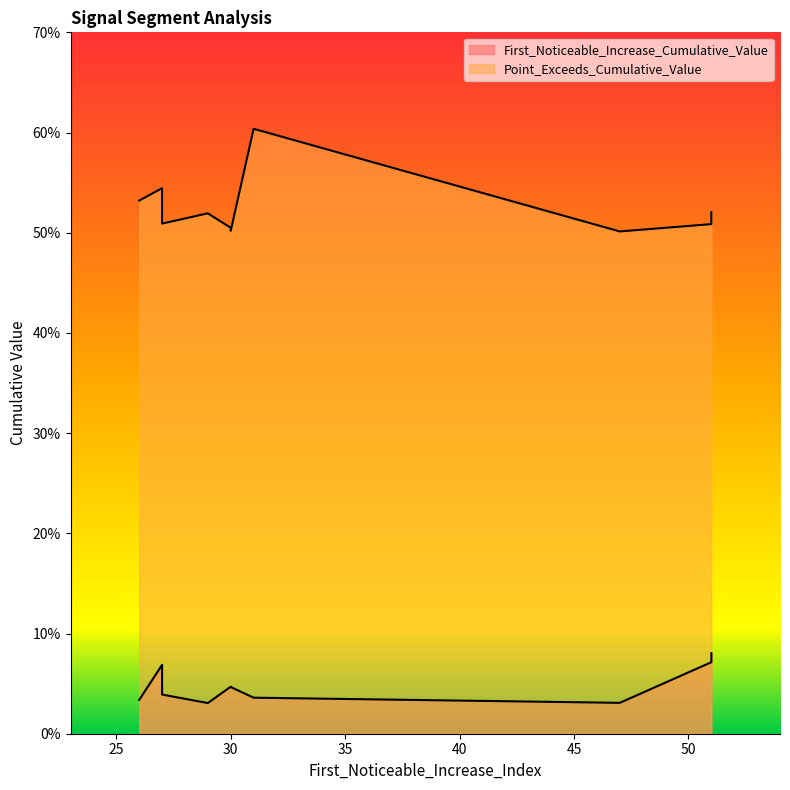

What is the greatest value displayed?

0.6